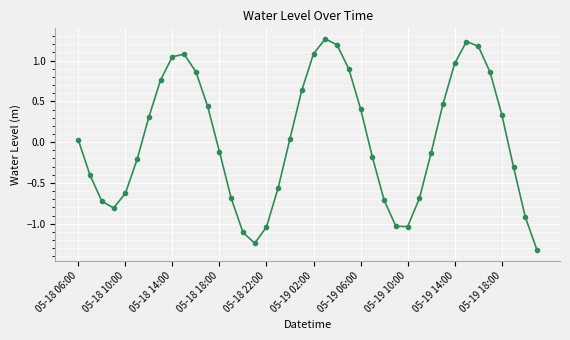

What is the value of the 27th point from the left?

-0.7